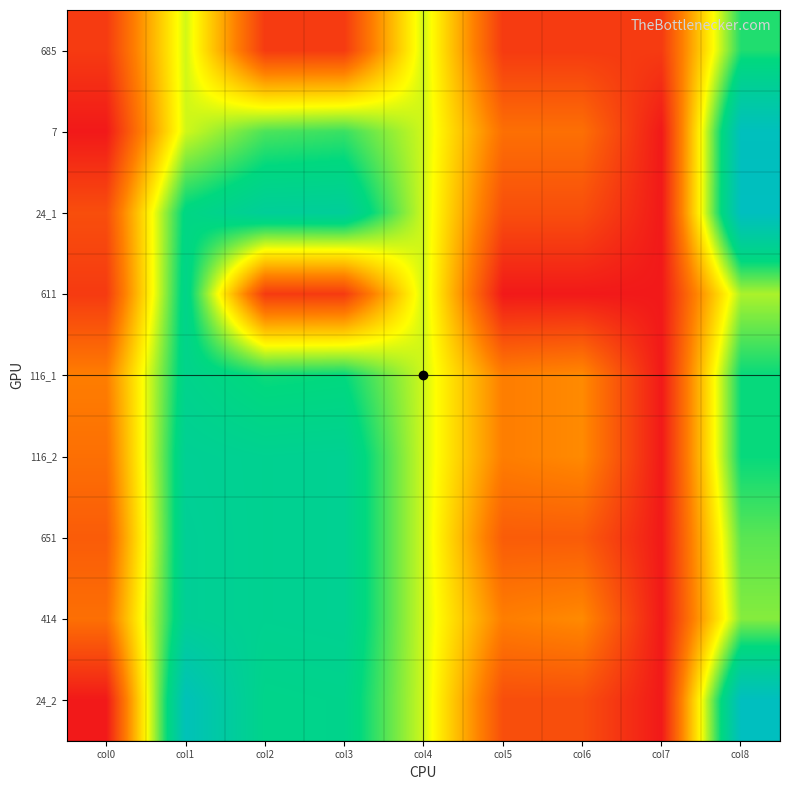

List the series in order of their peak value, lowest first.

685, 611, 116_1, 116_2, 651, 414, 7, 24_1, 24_2